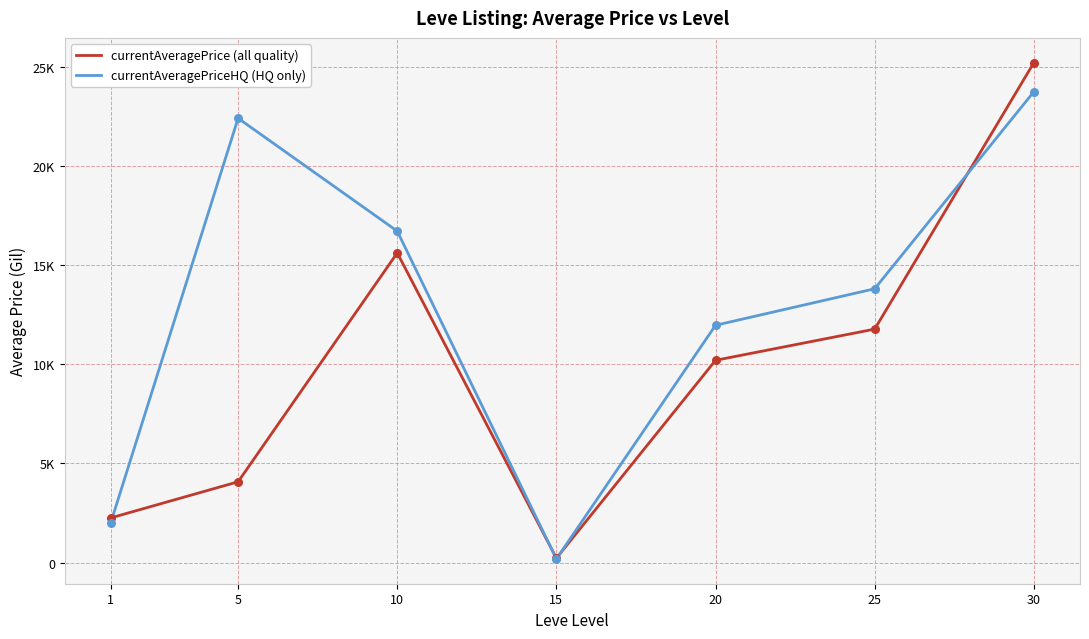

What are all the series names shown in the legend?

currentAveragePrice (all quality), currentAveragePriceHQ (HQ only)